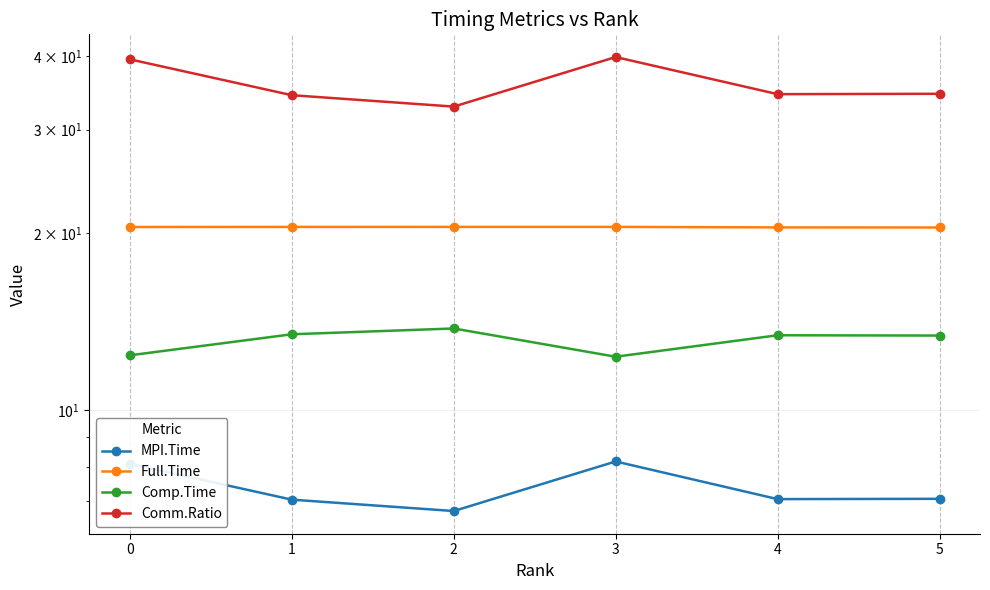

Does the chart display data point markers on the line(s)?

Yes